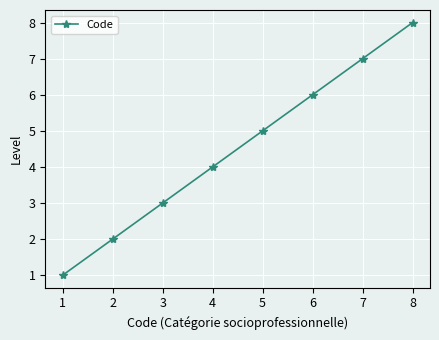

How many series are shown in this chart?

1